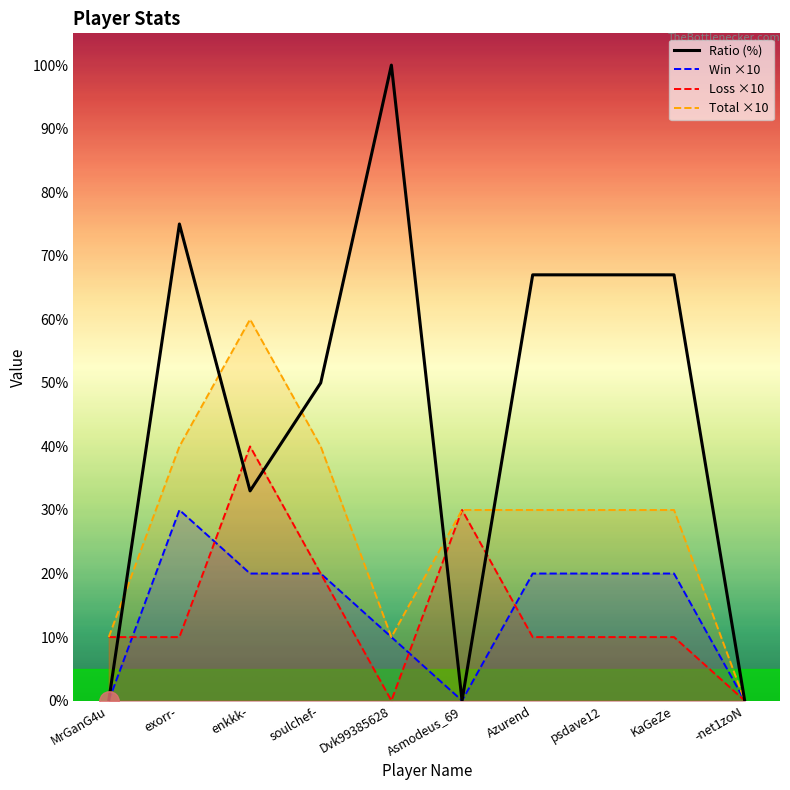

How many data points in Total are less than 30?

3